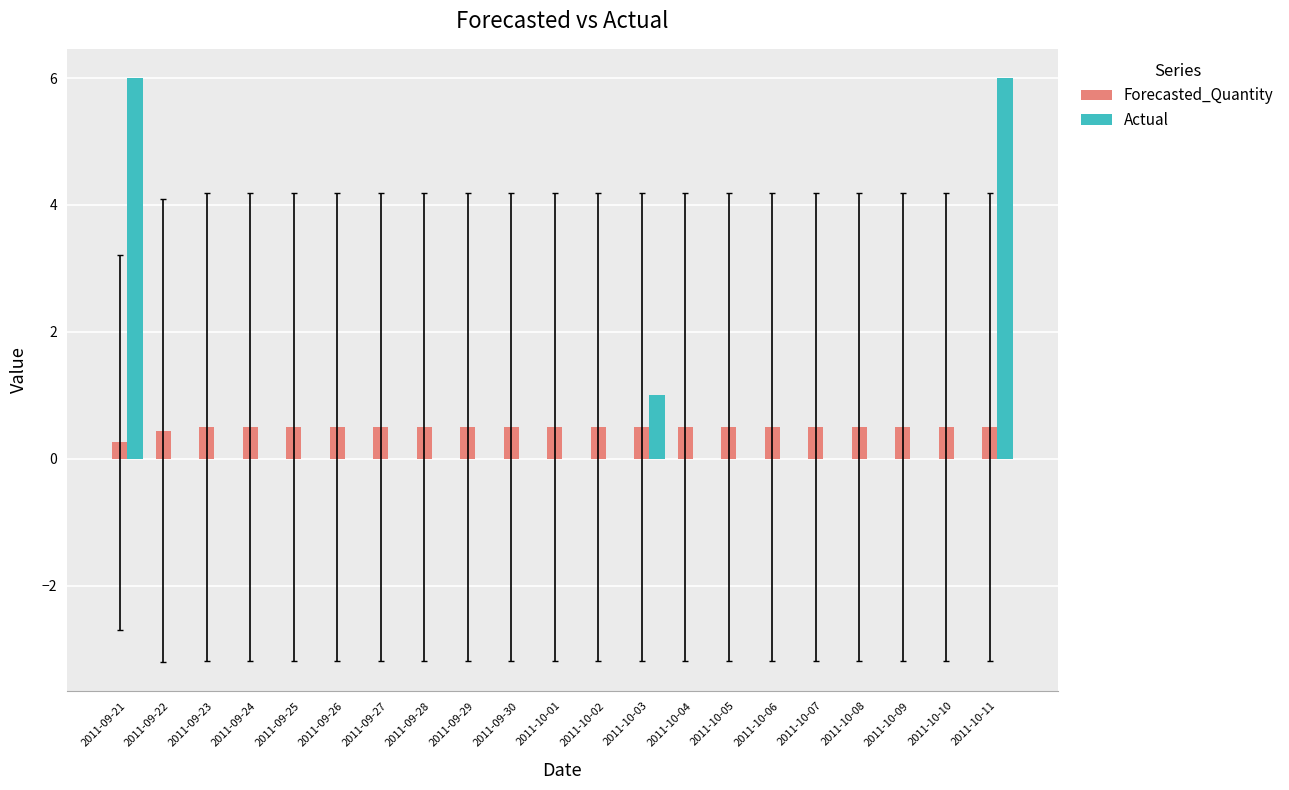

Which series has the widest spread of values?

Actual